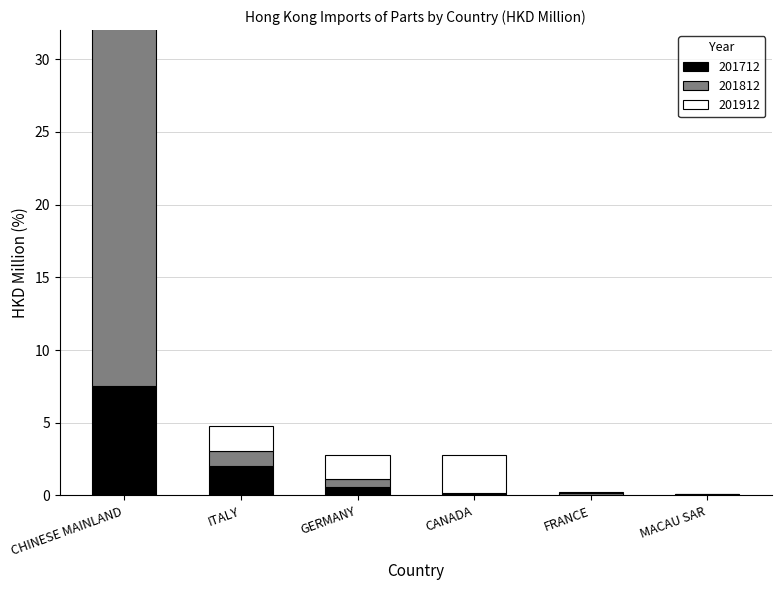

What is the sum of all 201912 values?

20.9